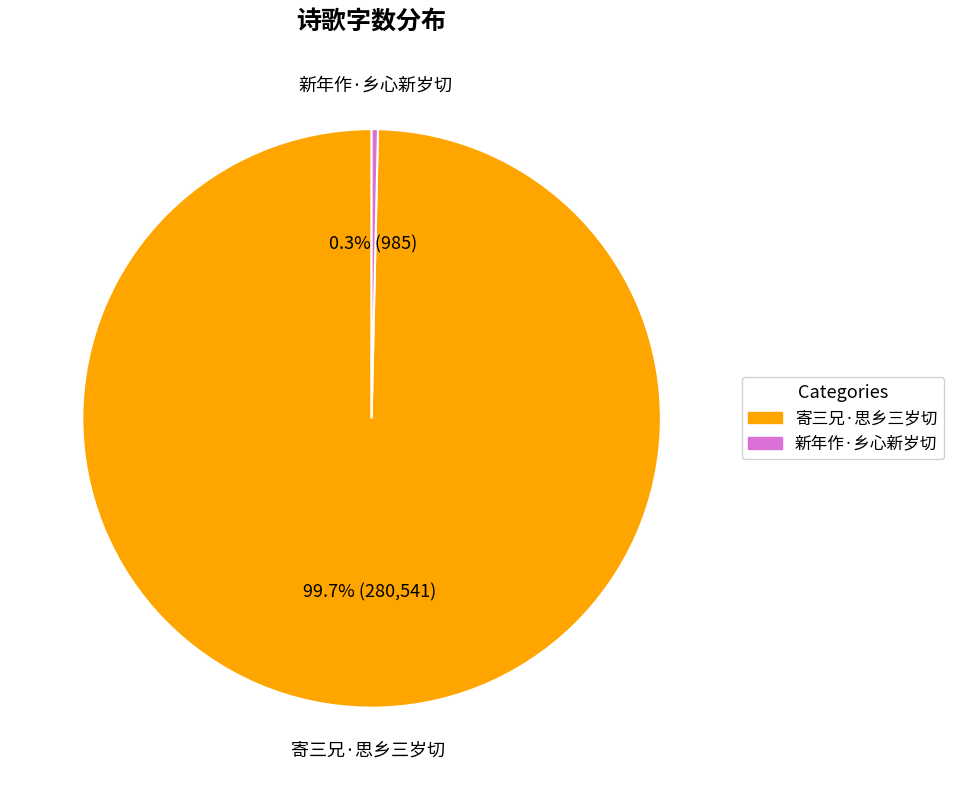

Does 寄三兄·思乡三岁切 represent more than half of the total?

Yes